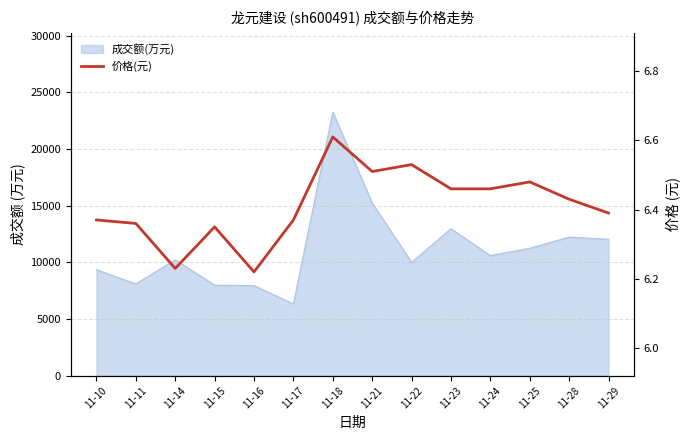

Rank the categories by value from highest to lowest.

11-18, 11-22, 11-21, 11-25, 11-23, 11-24, 11-28, 11-29, 11-10, 11-17, 11-11, 11-15, 11-14, 11-16